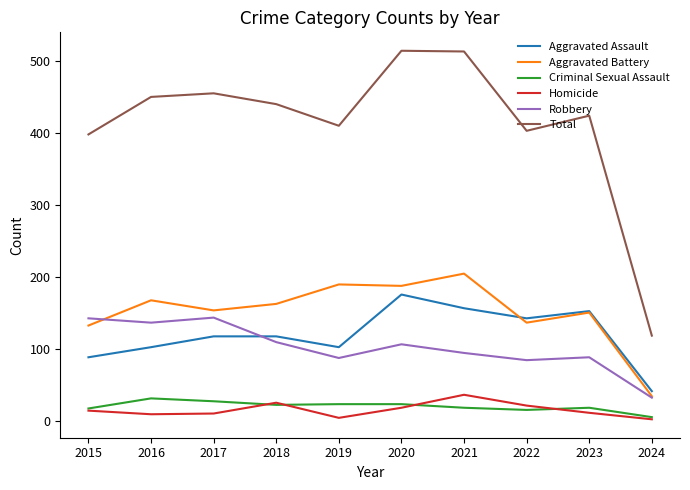

What is the total value across all series at 2020?

1028